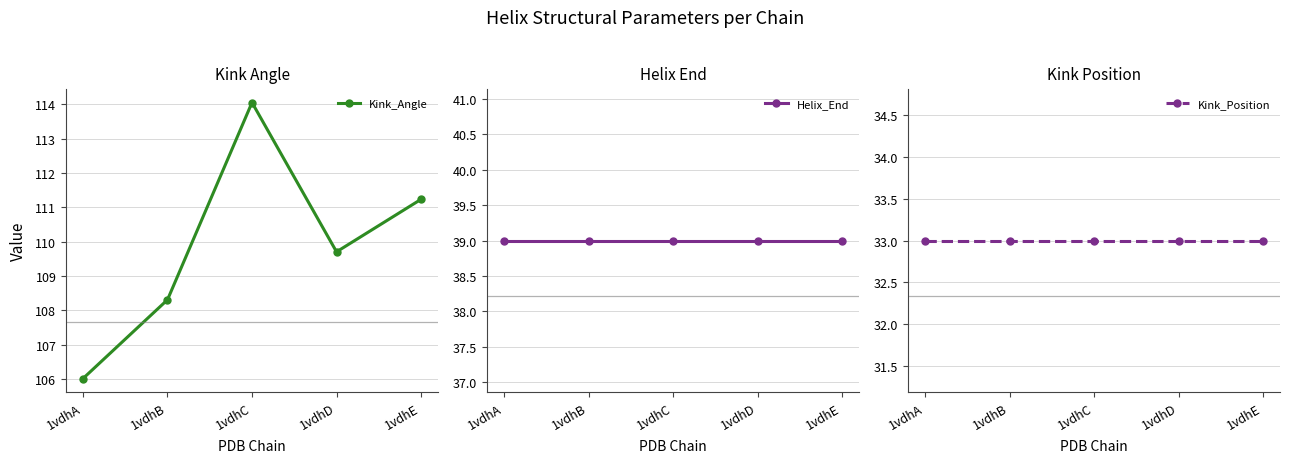

What is the sum of all Helix_End values?

195.0